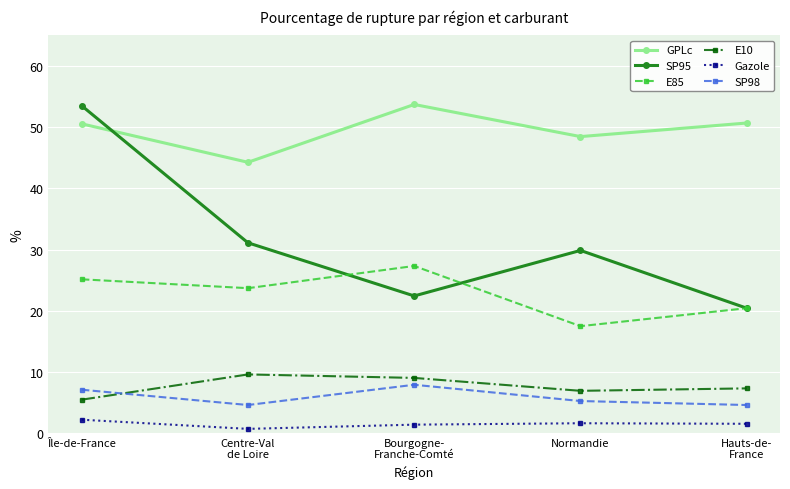

What is the sum of the SP98 values at Hauts-de-
France and Île-de-France?

11.7